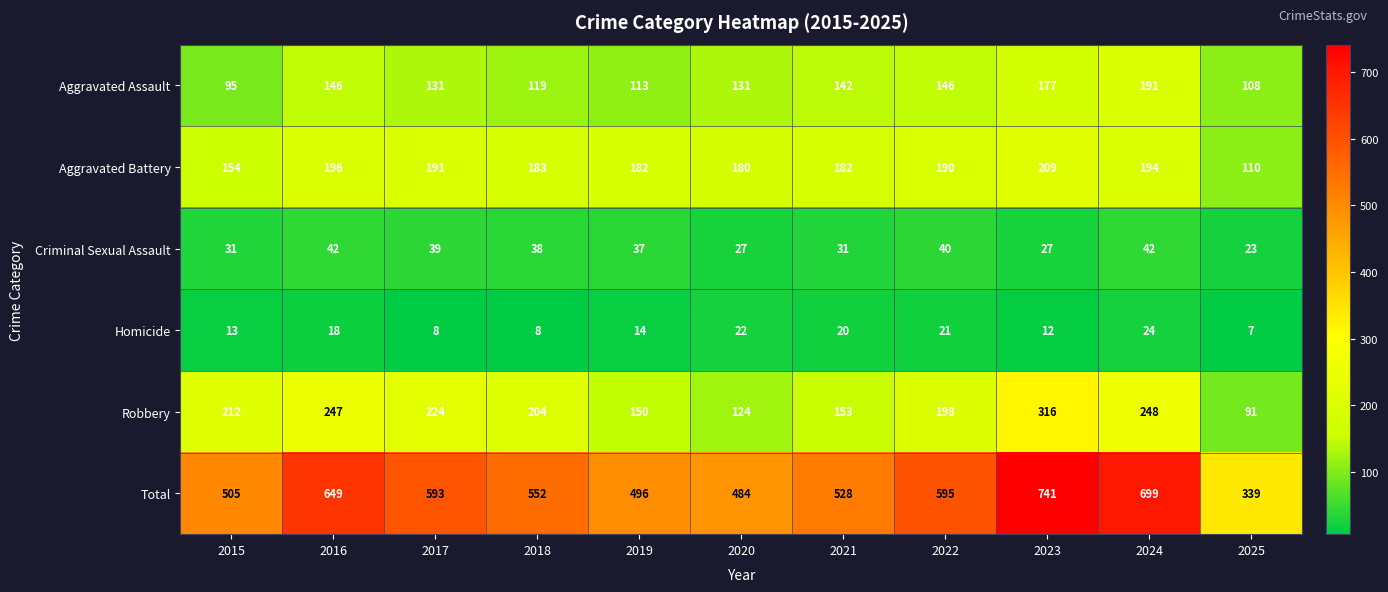

List the labels in order of Robbery value, largest first.

2023, 2024, 2016, 2017, 2015, 2018, 2022, 2021, 2019, 2020, 2025